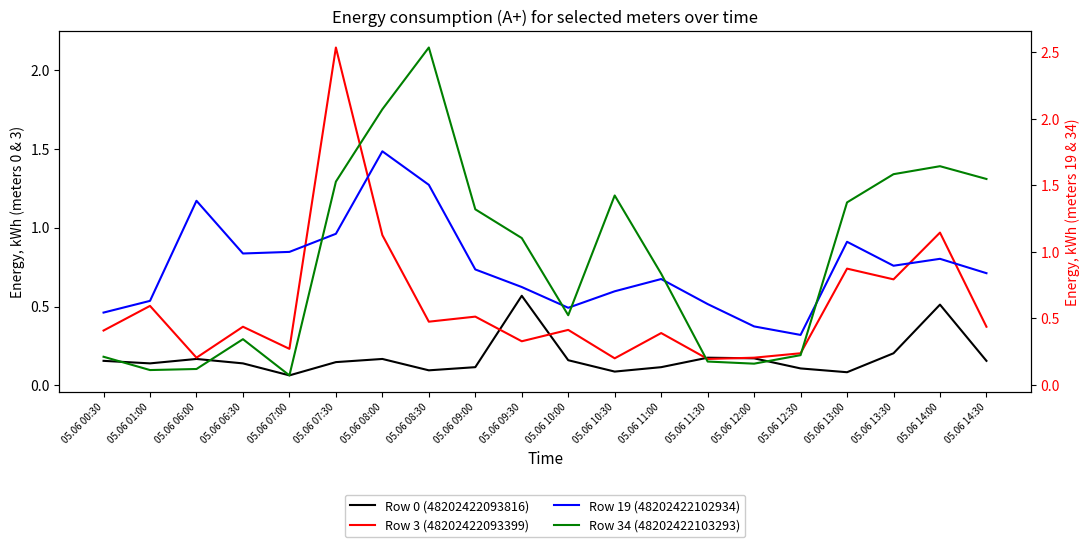

What is the lowest value of the Row 34 (48202422103293) series?

0.1